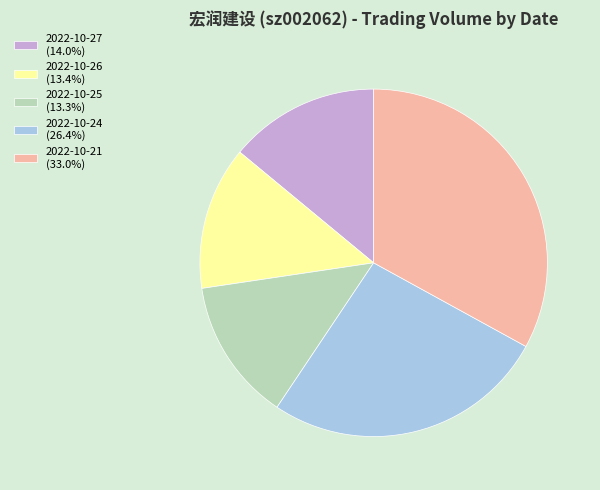

What is the ratio of the value at 2022-10-24 (26.4%) to the value at 2022-10-27 (14.0%)?

1.9